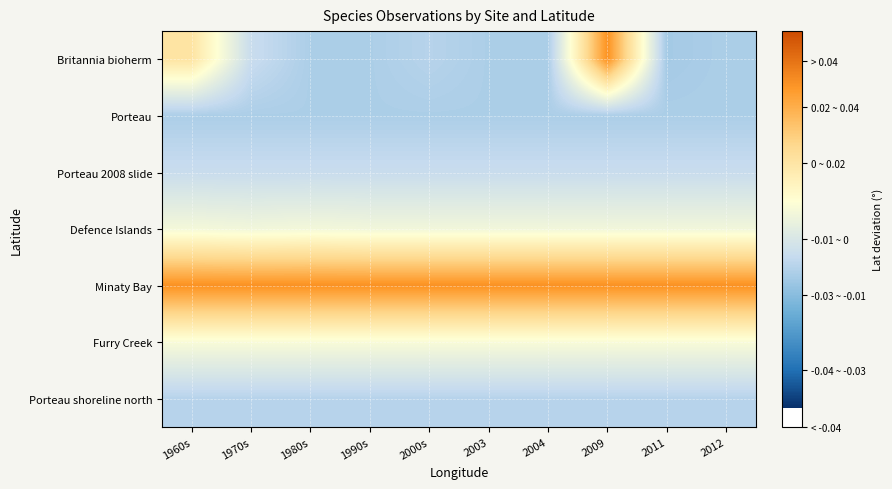

Between 2000s and 2012, which is larger?

2000s